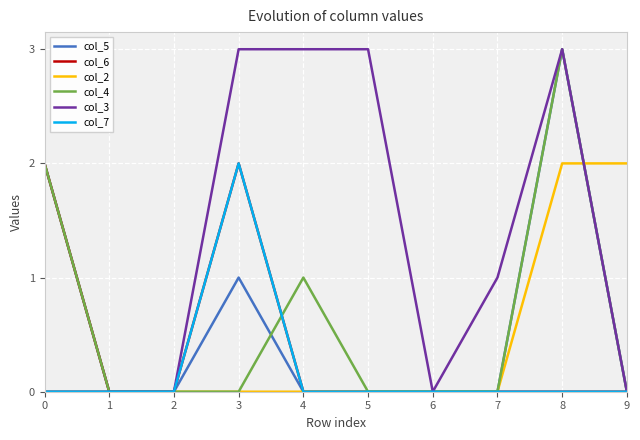

What is the maximum value for col_4?

3